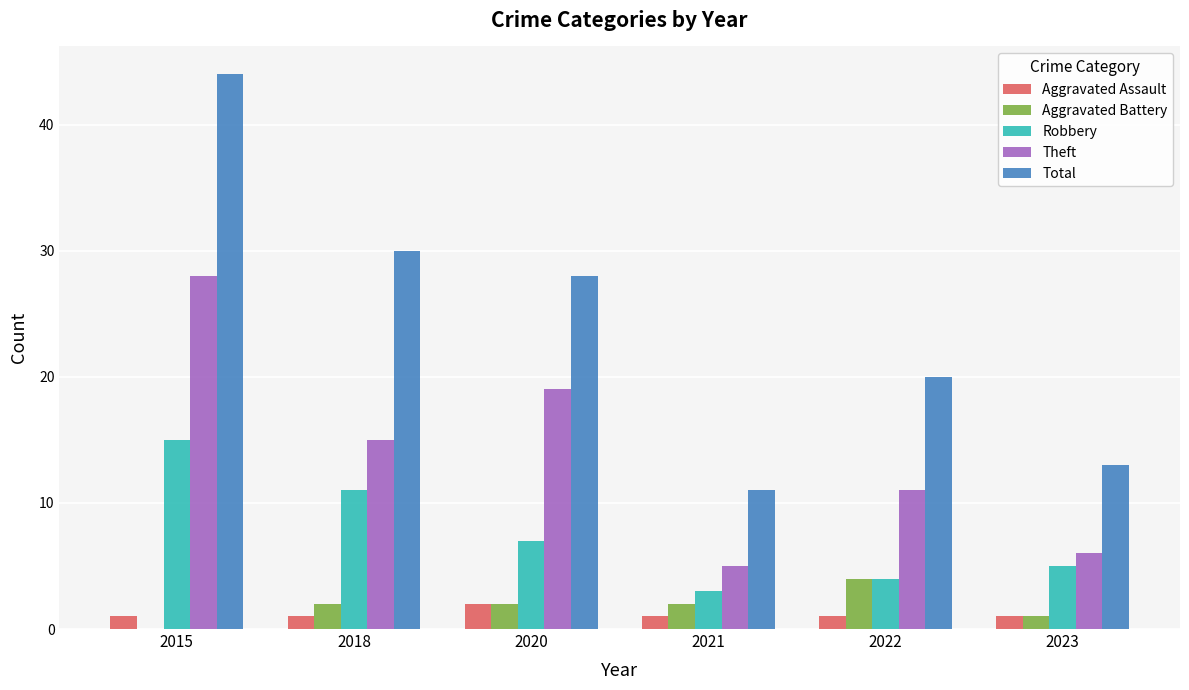

Between 2020 and 2023, which series saw the biggest shift?

Total